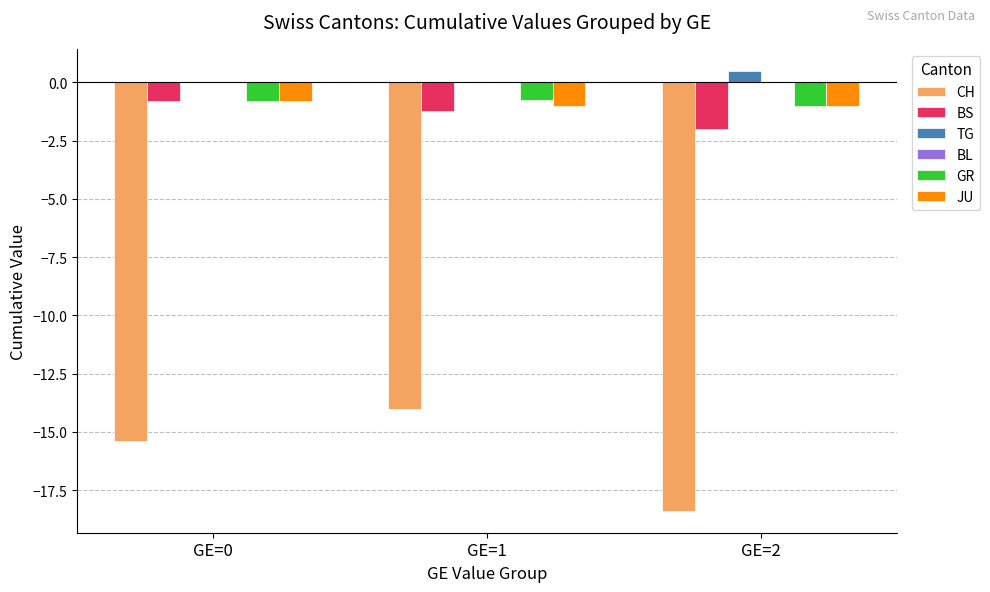

Are the bars horizontal?

No